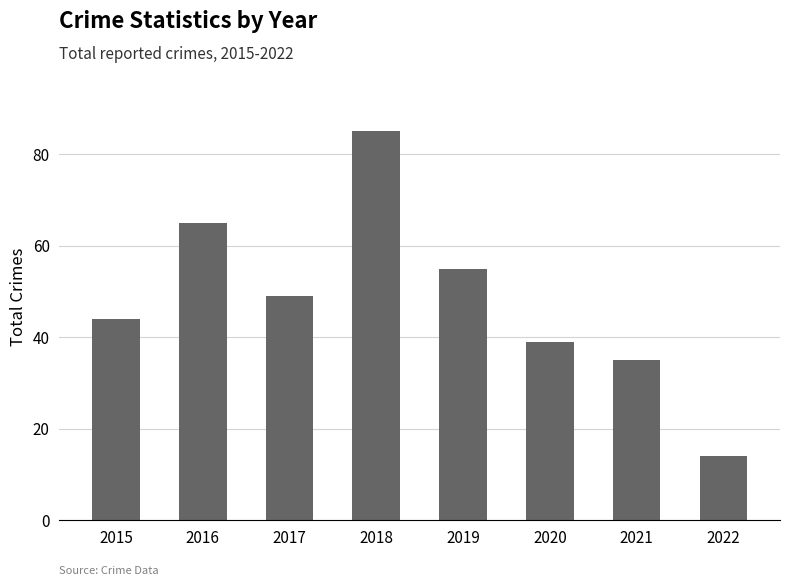

How many values are below 49?

4